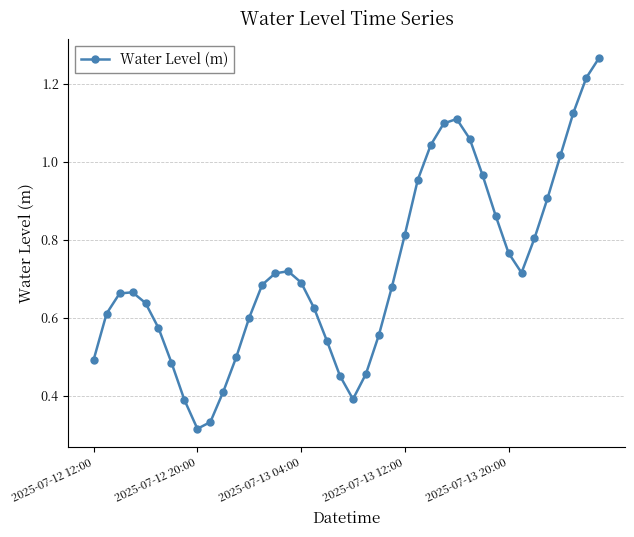

How many points are higher than both their immediate neighbors (excluding endpoints)?

3